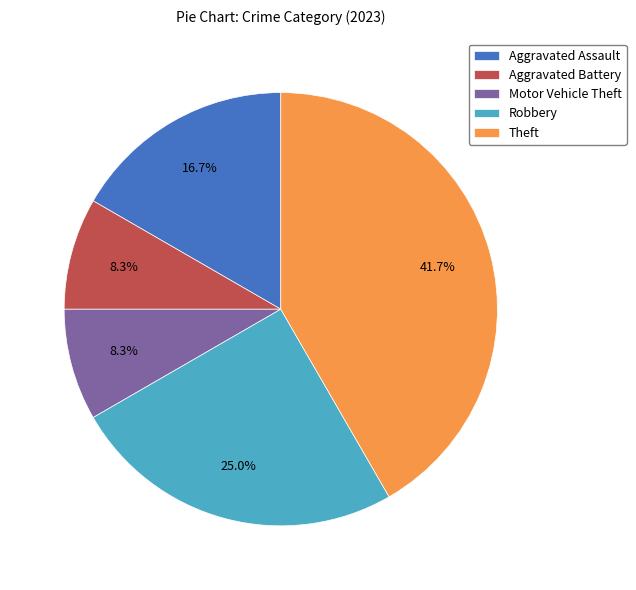

Which slice is the largest?

Theft